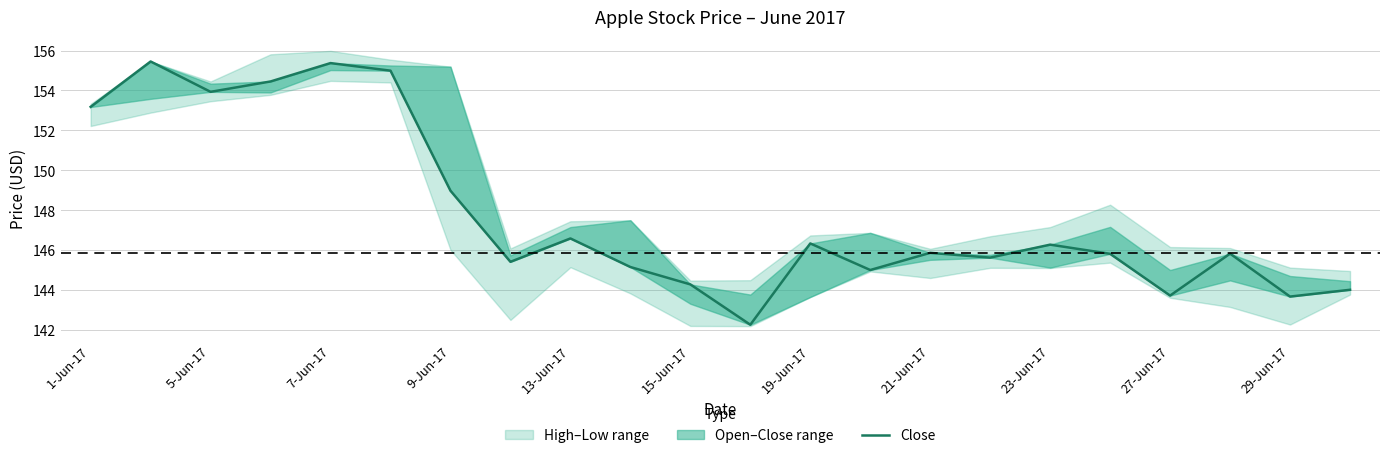

What is the smallest value displayed?

142.3